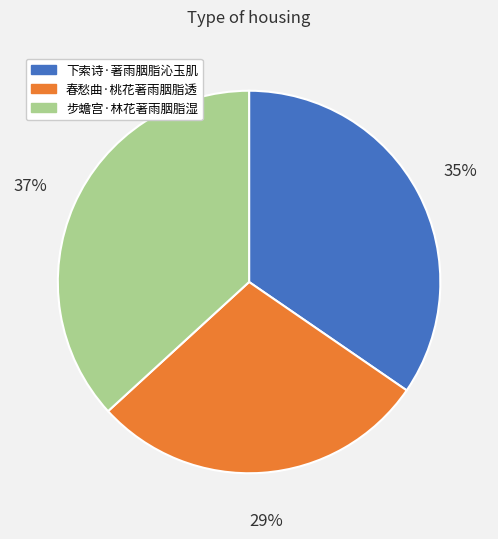

To the nearest percent, what is the average slice percentage?

33%